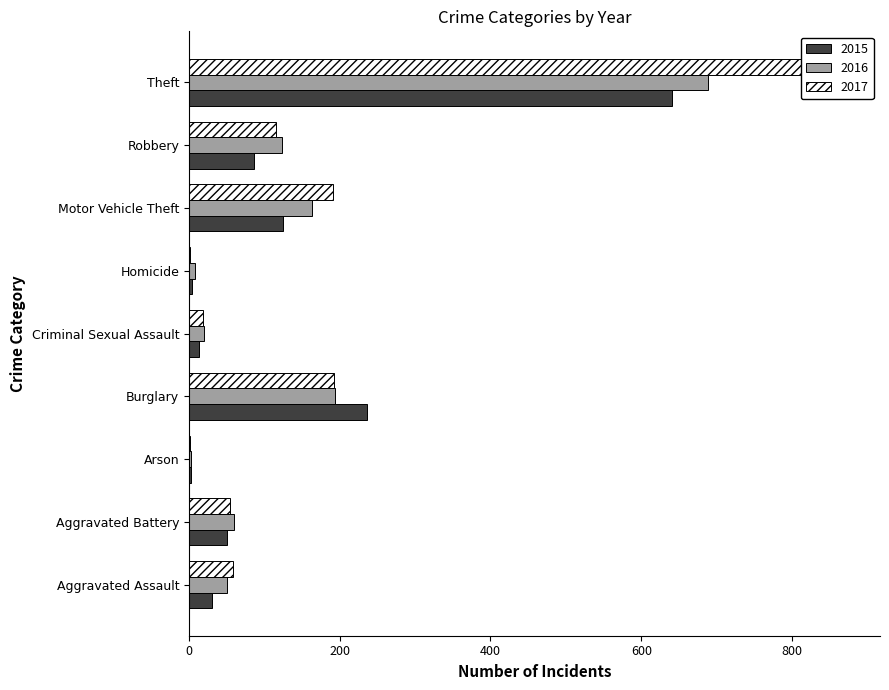

What is the greatest value displayed?

873